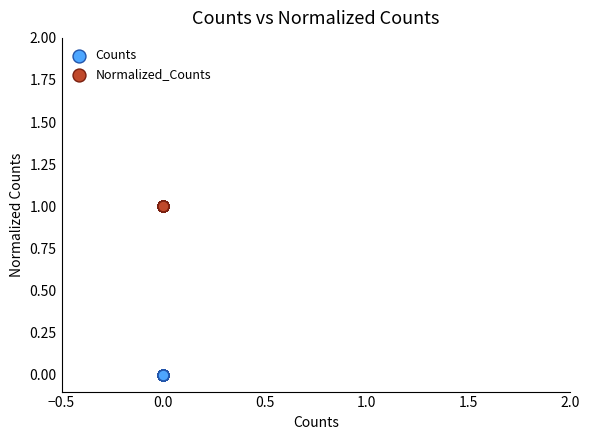

Which series contains the lowest Y value?

Counts